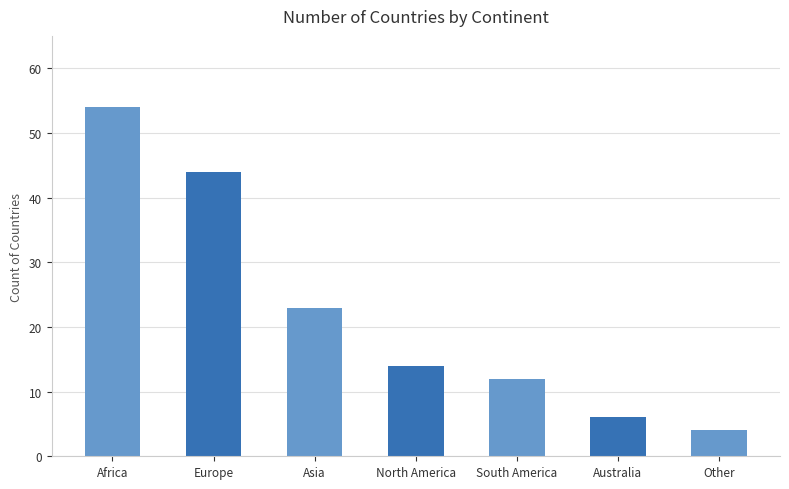

List the labels in order of value, smallest first.

Other, Australia, South America, North America, Asia, Europe, Africa